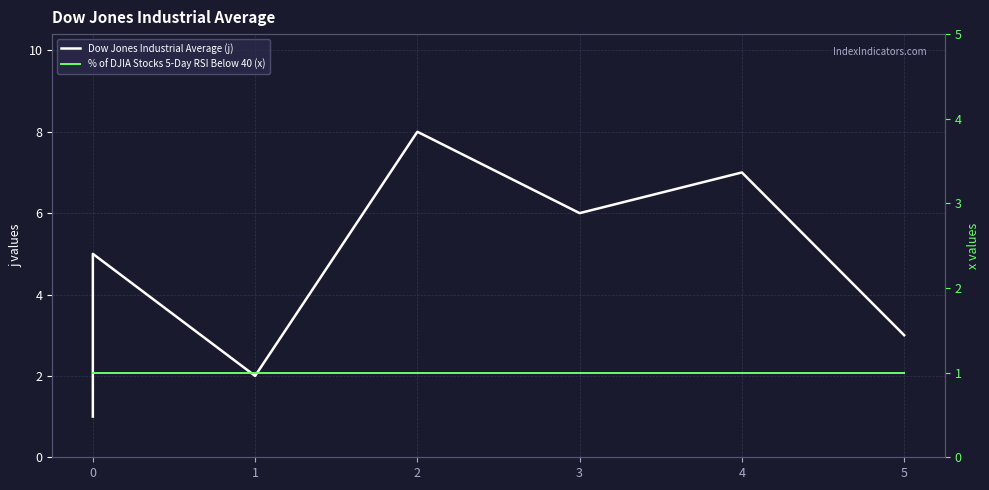

Which series has the largest total across all categories?

Dow Jones Industrial Average (j)